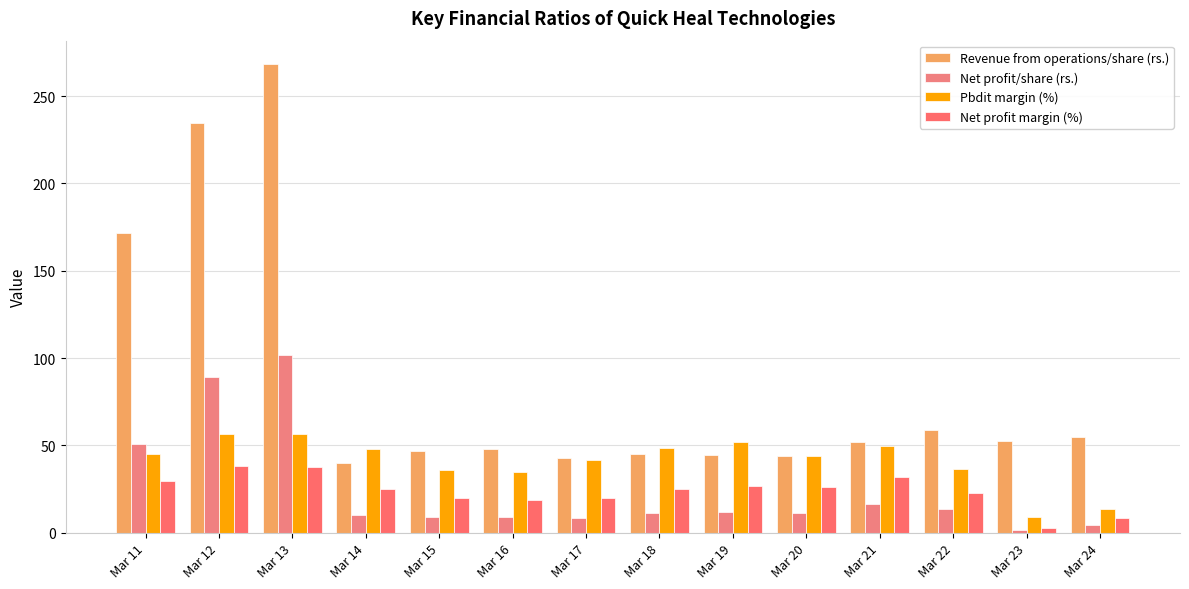

Which series has the largest total across all categories?

Revenue from operations/share (rs.)